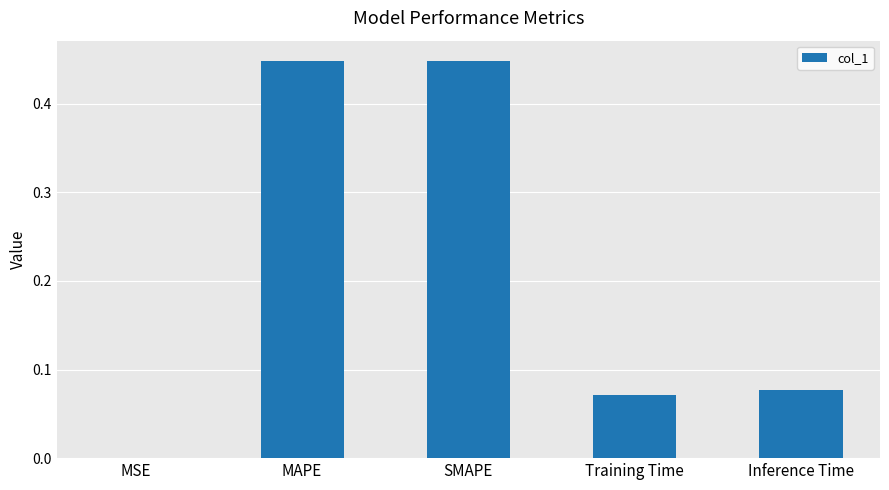

Does the chart contain stacked bars?

No